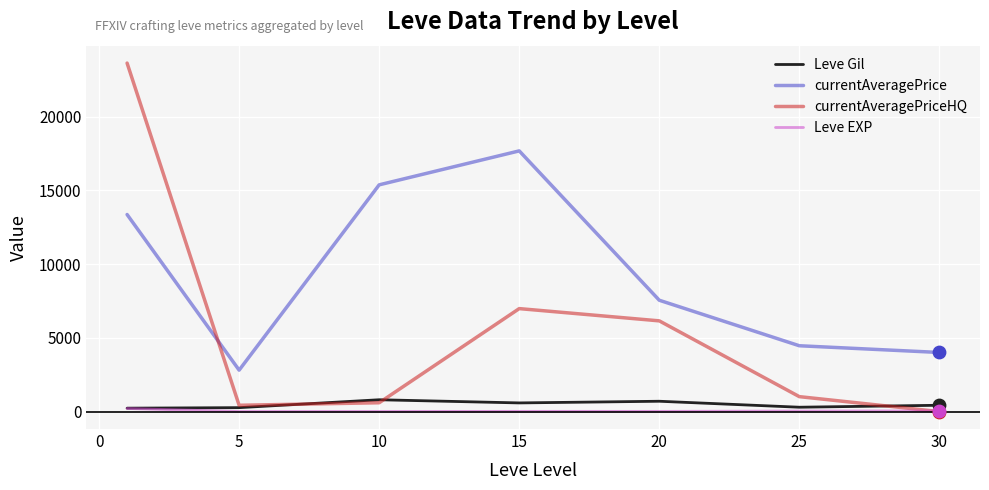

What are all the series names shown in the legend?

Leve Gil, currentAveragePrice, currentAveragePriceHQ, Leve EXP